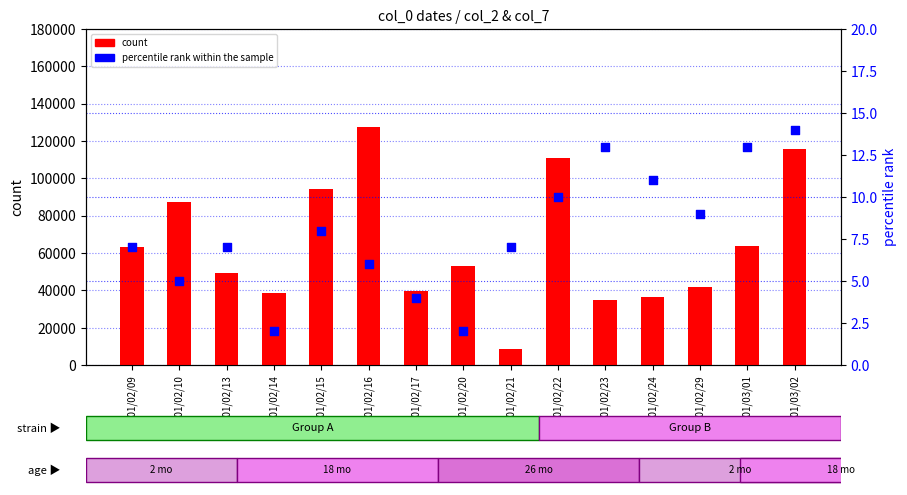

What are all the series names shown in the legend?

count, percentile rank within the sample